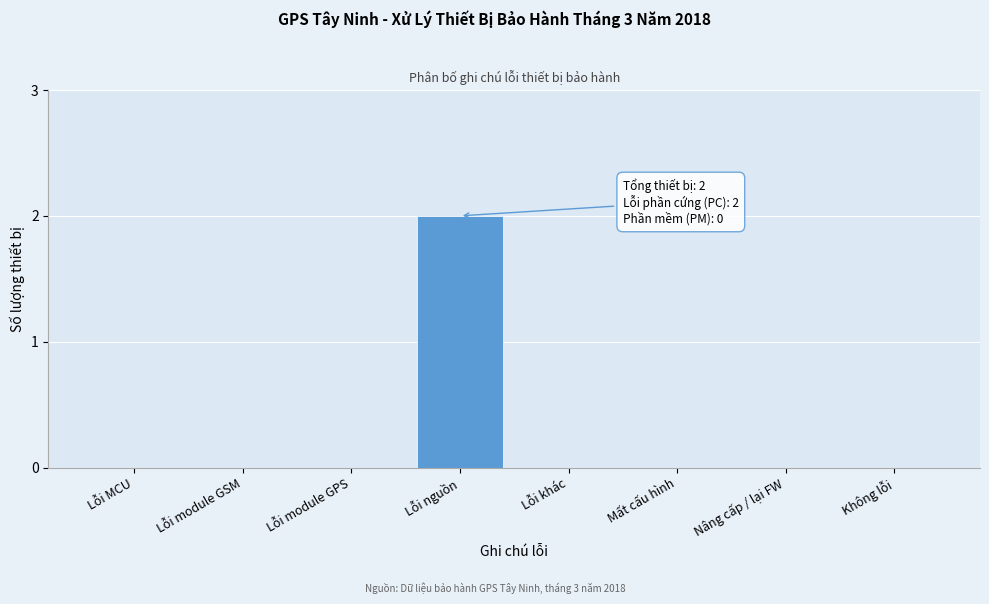

Reading left to right, transcribe all the data shown in this chart.

Lỗi MCU=0	Lỗi module GSM=0	Lỗi module GPS=0	Lỗi nguồn=2	Lỗi khác=0	Mất cấu hình=0	Nâng cấp / lại FW=0	Không lỗi=0